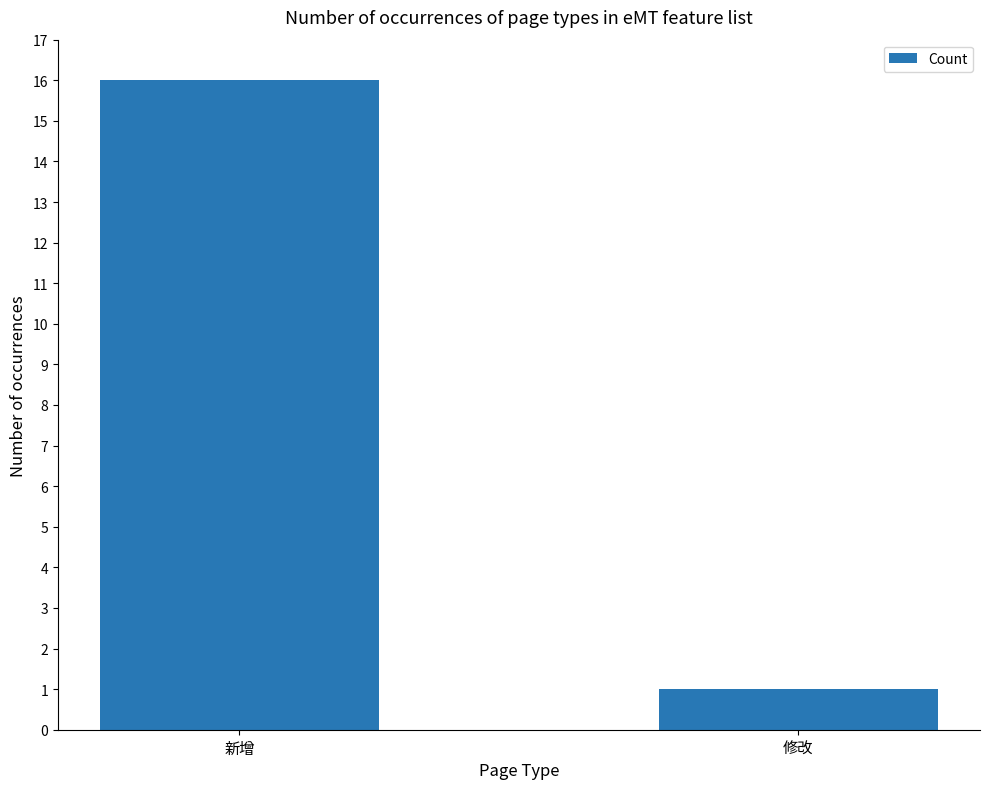

What is the ratio of the value at 修改 to the value at 新增?

0.1